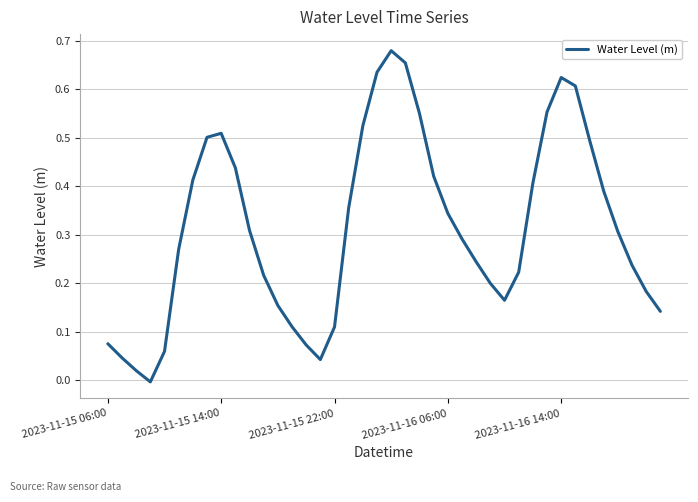

Is this an area chart (filled region under the line)?

No